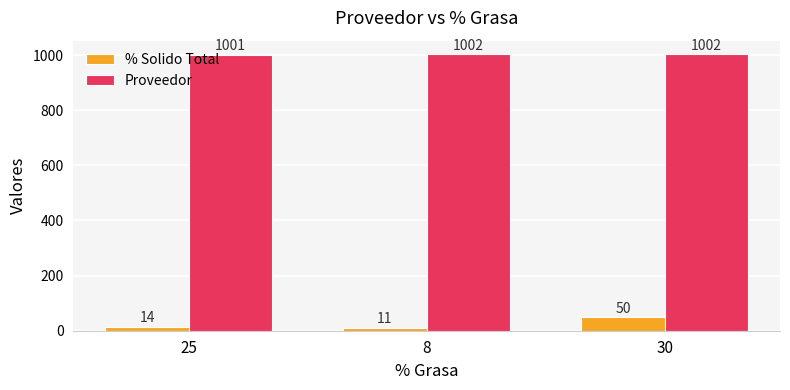

Reading right to left, list all the values displayed in this chart.

% Solido Total: 30=50	8=11	25=14
Proveedor: 30=1002	8=1002	25=1001